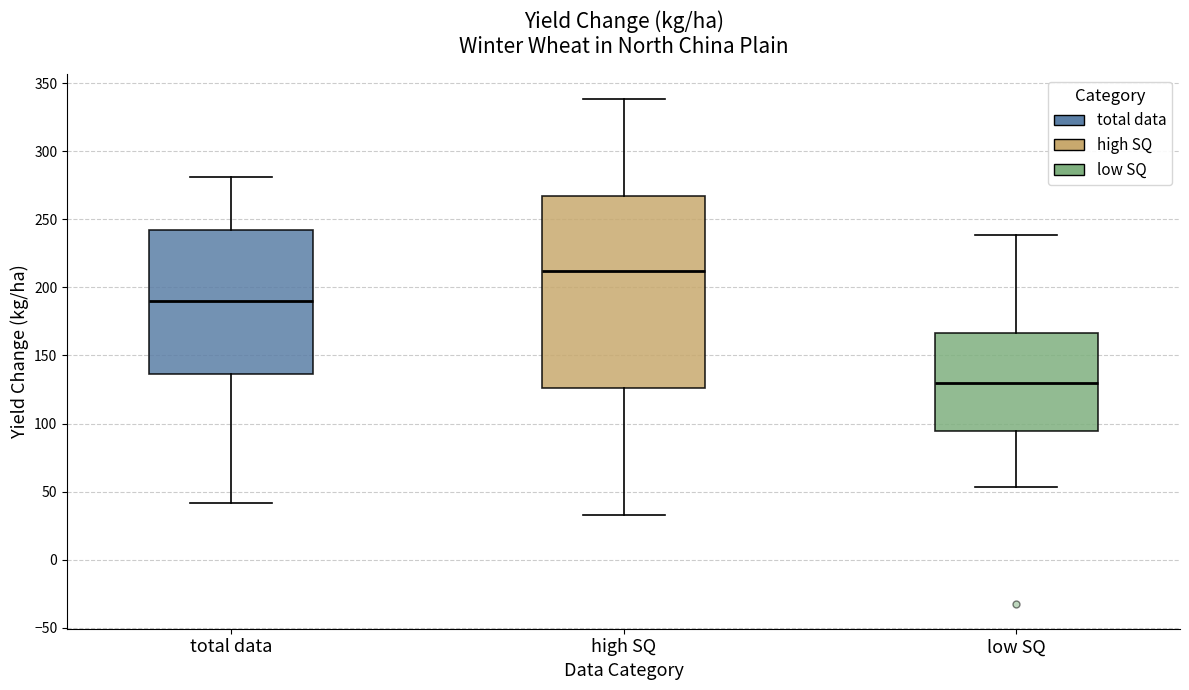

Which box has the lowest median line?

low SQ